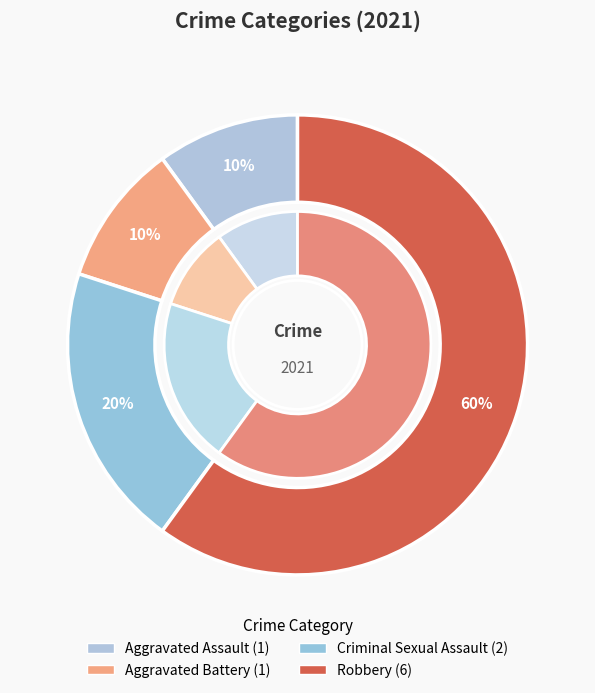

How many segments does this pie chart have?

4